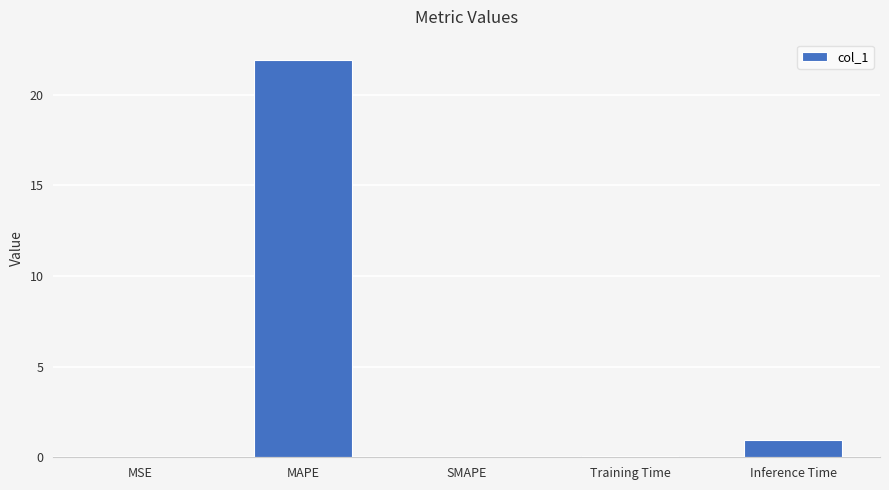

Is it true that the value at MSE is 0.0?

True